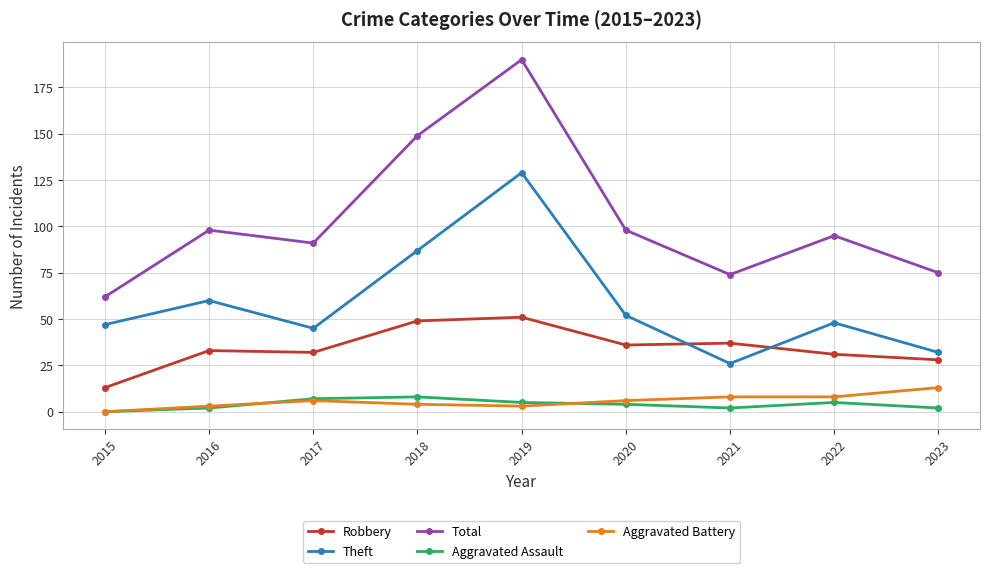

How many positive values does the Aggravated Battery series have?

8